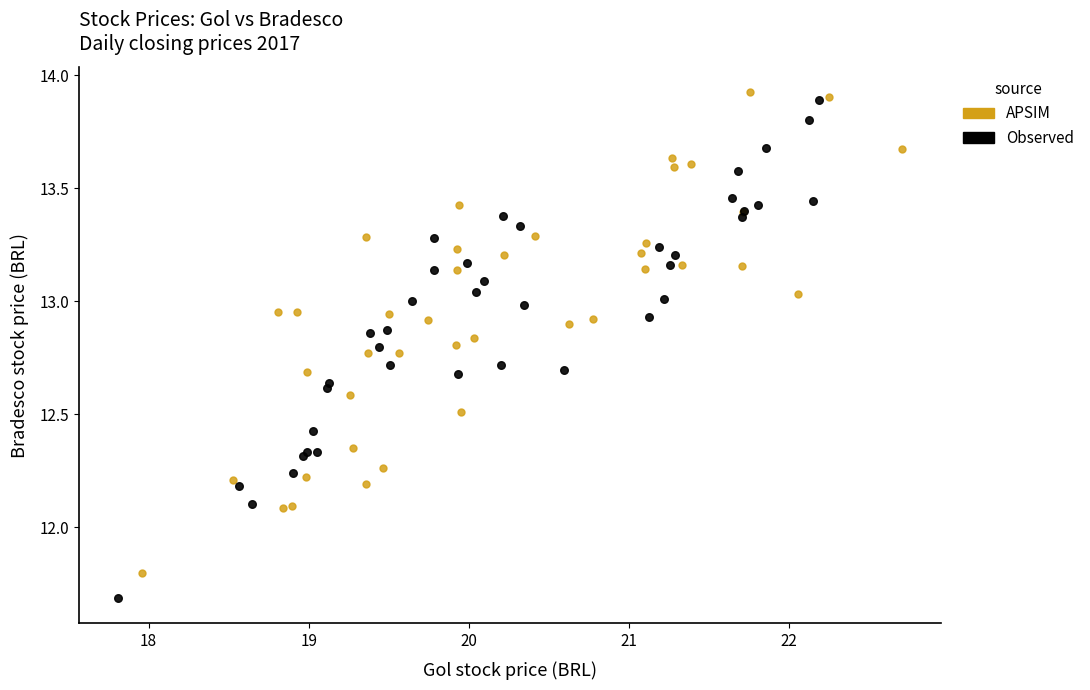

Which series has the largest Y range (max minus min)?

Observed